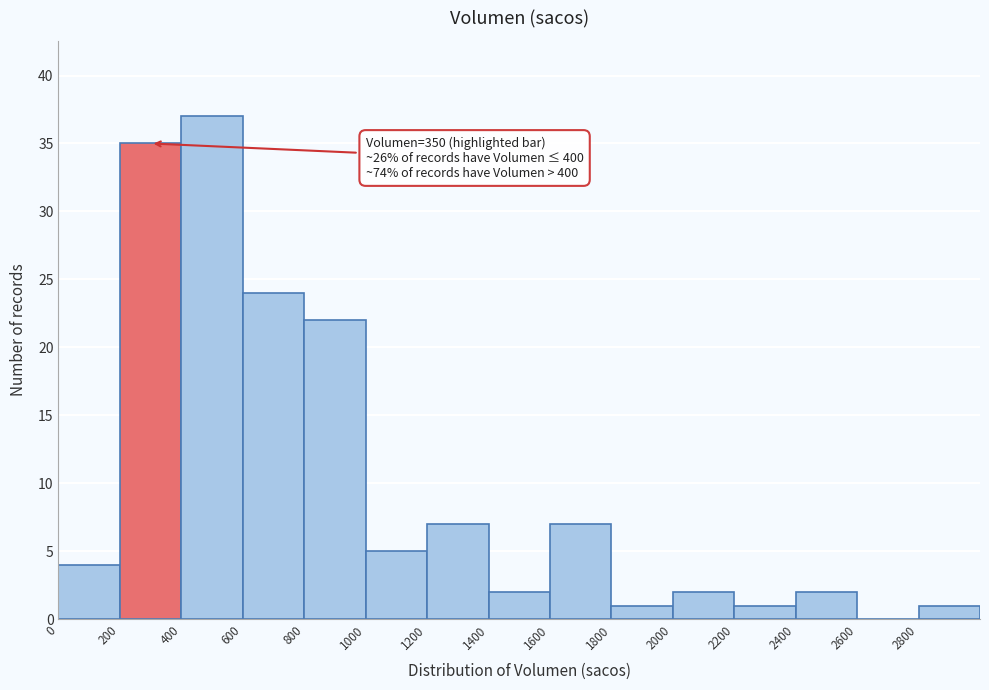

Over which range of the x-axis is the bar tallest?

400 to 600